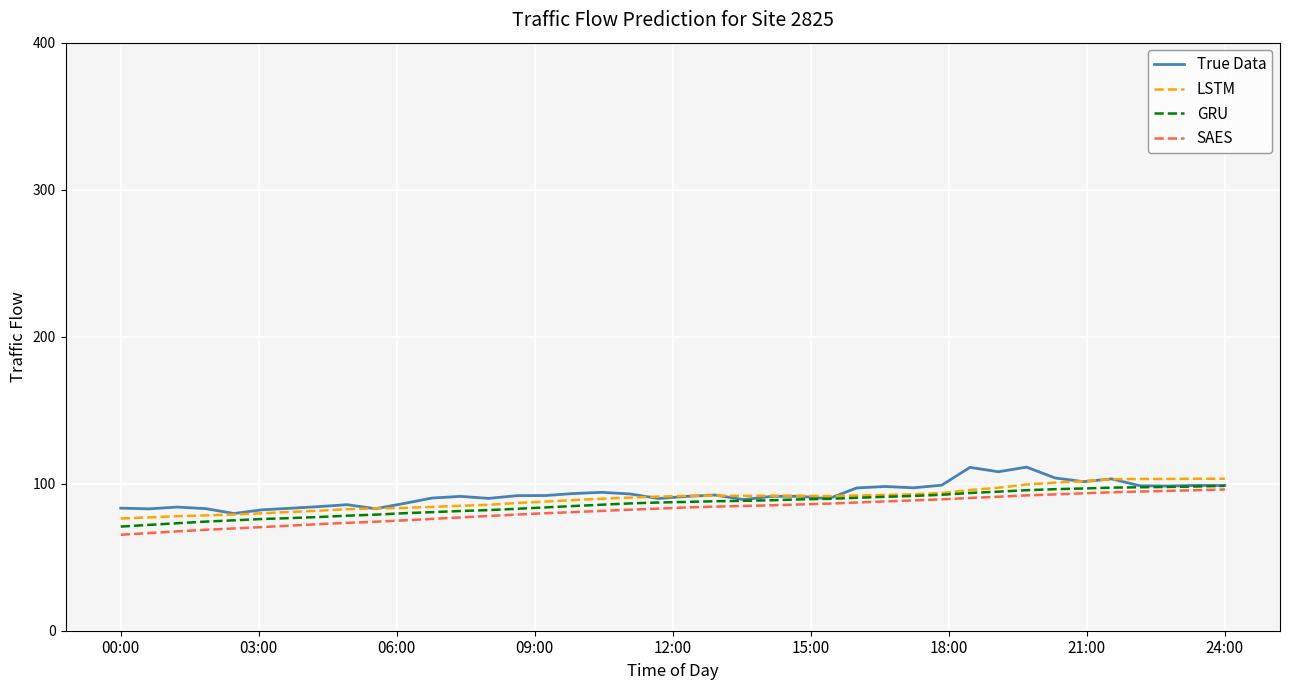

What is the minimum value shown in the chart?

65.3